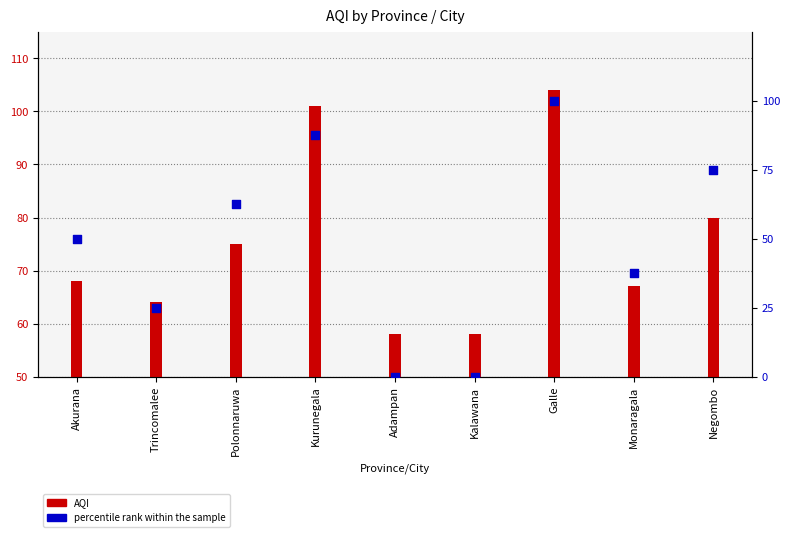

What are all the series names shown in the legend?

AQI, percentile rank within the sample